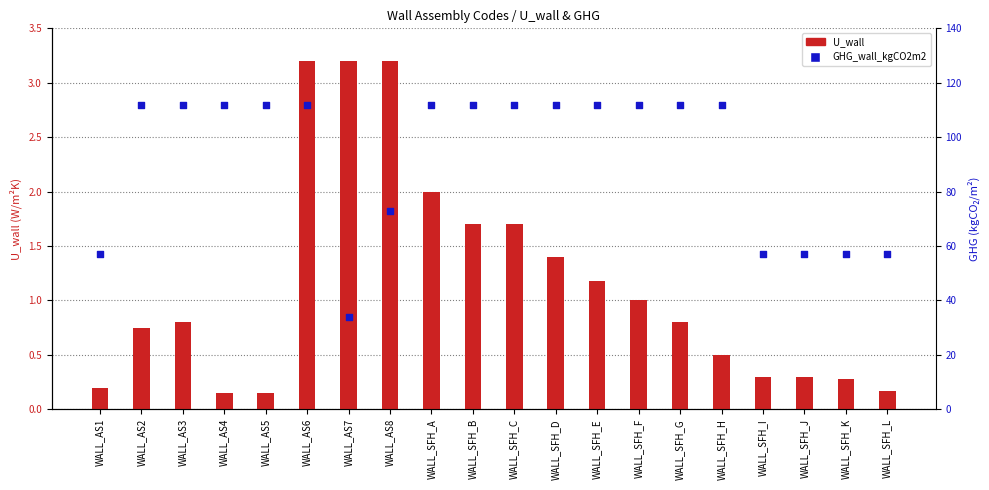

Which series contains the highest Y value?

GHG_wall_kgCO2m2